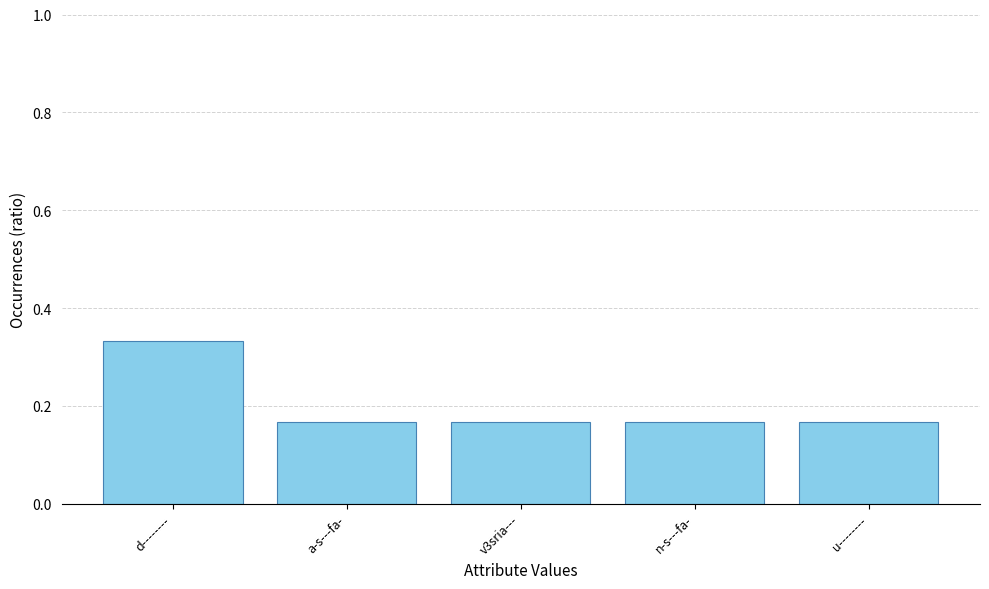

True or false: the data shows 0.3 at v3sria---.

False